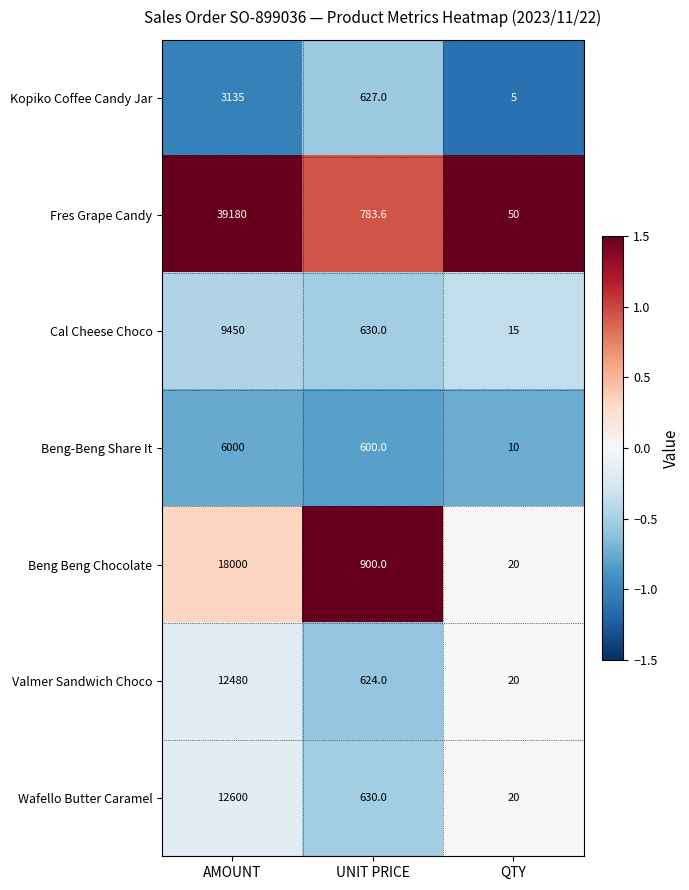

Which series has the widest spread of values?

Fres Grape Candy